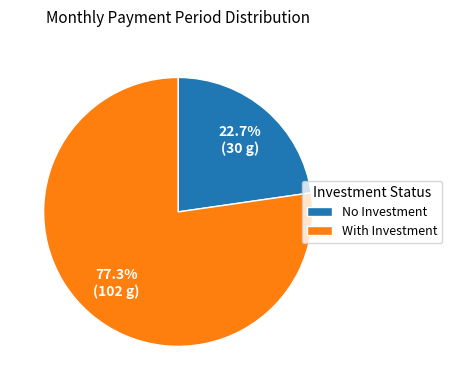

Rank the categories by value from highest to lowest.

With Investment, No Investment